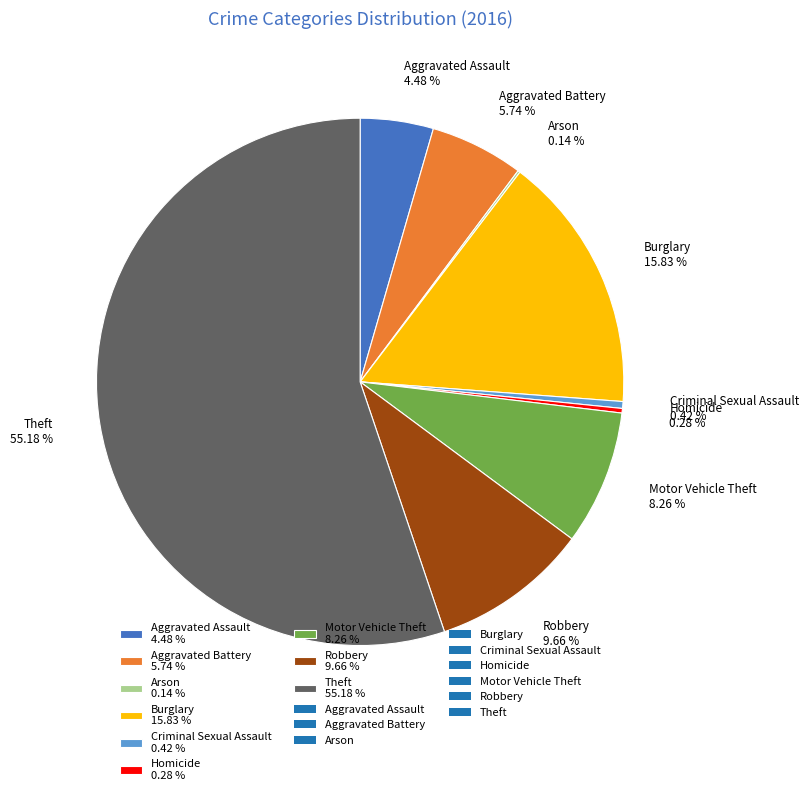

Which has a higher value, Robbery 9.66 % or Criminal Sexual Assault 0.42 %?

Robbery 9.66 %